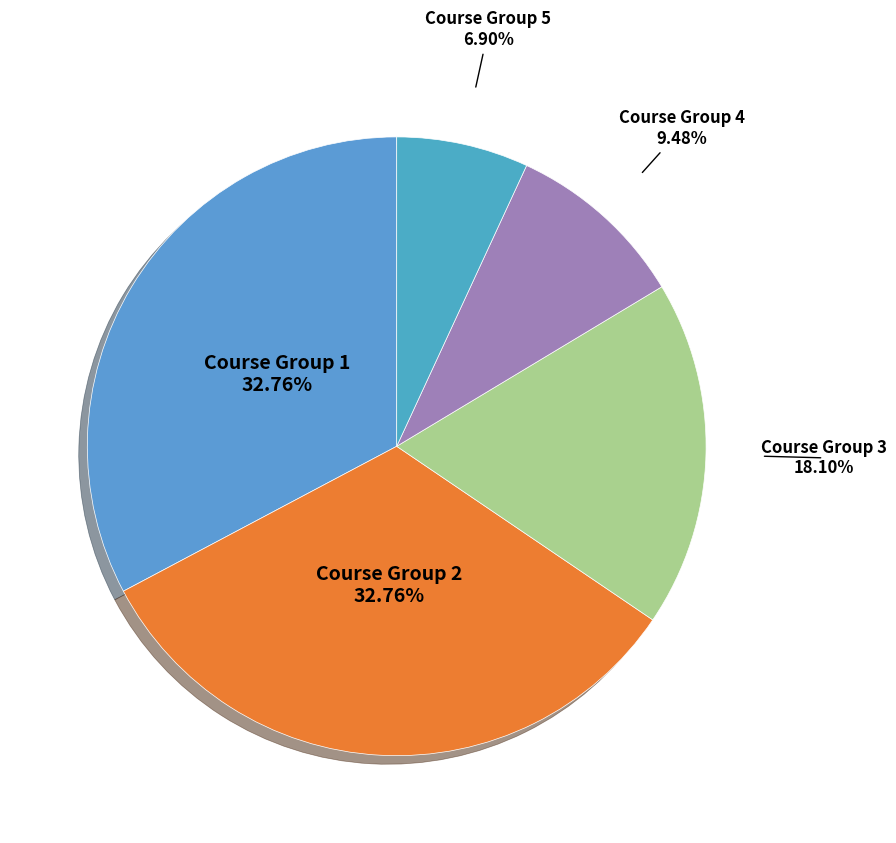

What is the smallest slice in the pie chart?

Course Group 5